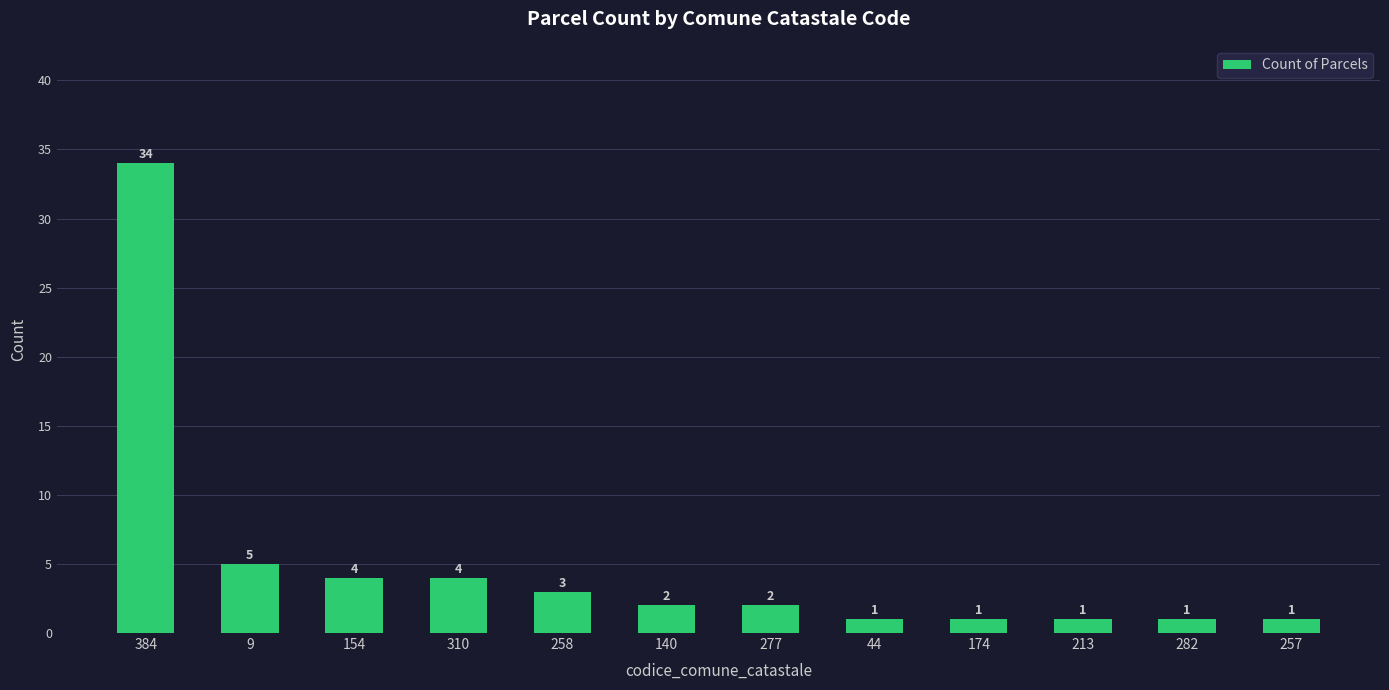

Which label corresponds to the largest value in the chart?

384